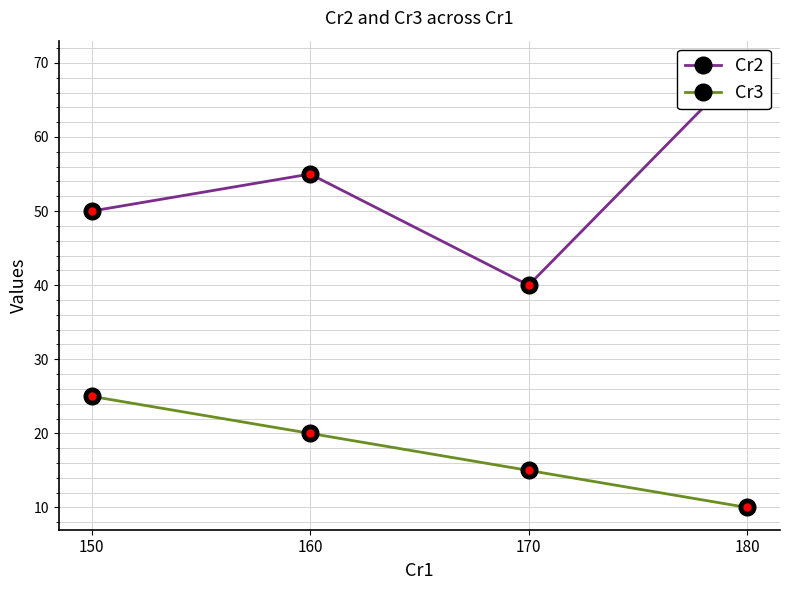

Does the chart have visible grid lines?

Yes